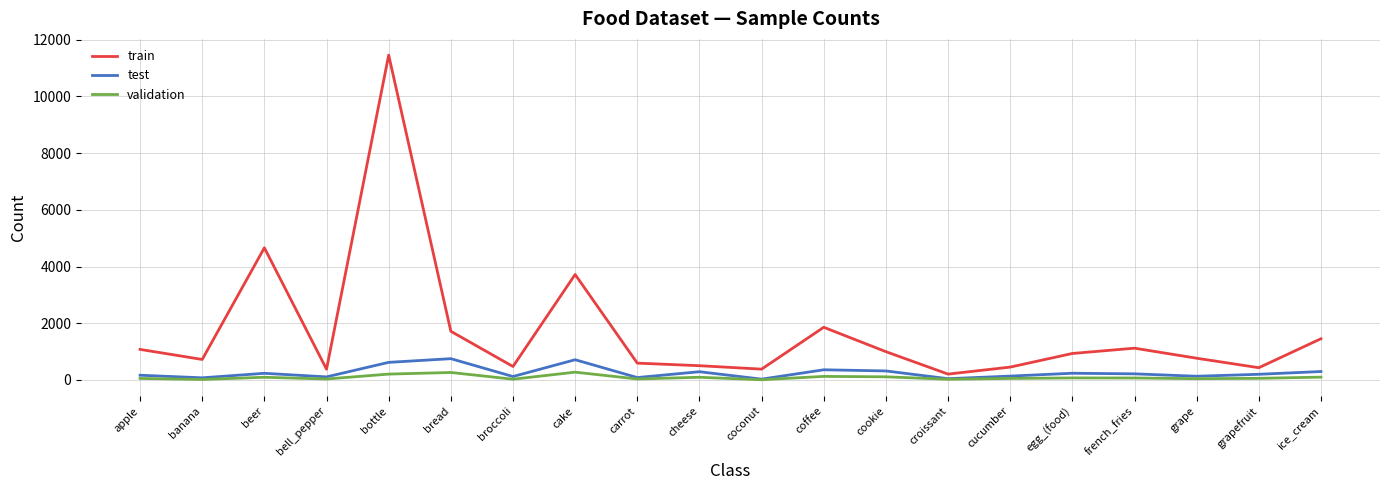

What is the minimum value shown in the chart?

8